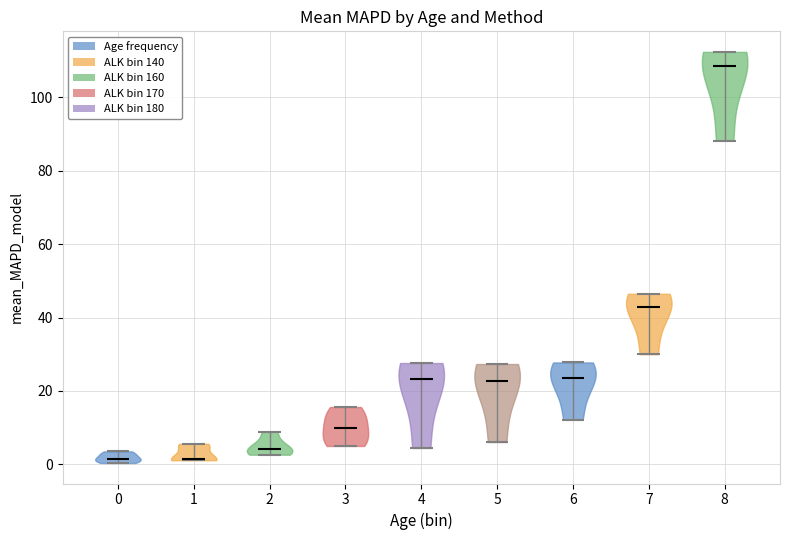

Reading left to right, read every violin against the y-axis: where its median line is, and the lowest and highest points it reaches. The values are not printed on the chart, so give them approximately, as read against the axis.

0: median line 2, lowest point 0, highest point 4
1: median line 2, lowest point 2, highest point 6
2: median line 4, lowest point 2, highest point 8
3: median line 10, lowest point 4, highest point 16
4: median line 24, lowest point 4, highest point 28
5: median line 22, lowest point 6, highest point 28
6: median line 24, lowest point 12, highest point 28
7: median line 44, lowest point 30, highest point 46
8: median line 108, lowest point 88, highest point 112